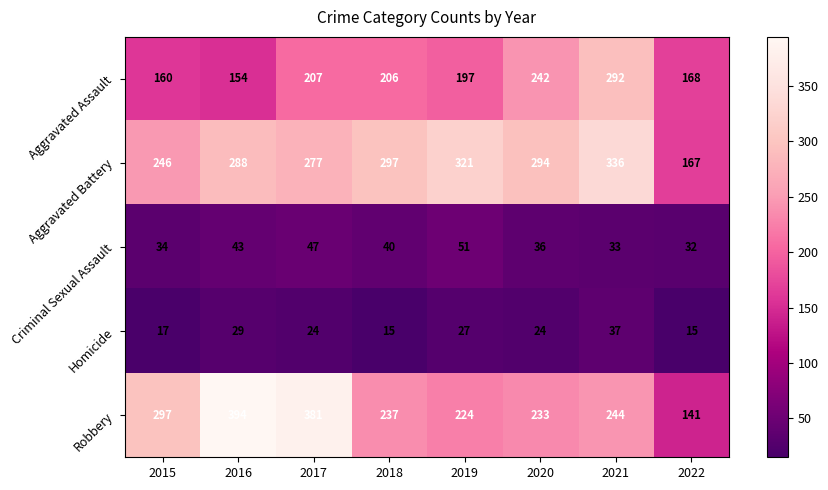

At 2022, list the series in order from largest to smallest.

Aggravated Assault, Aggravated Battery, Robbery, Criminal Sexual Assault, Homicide